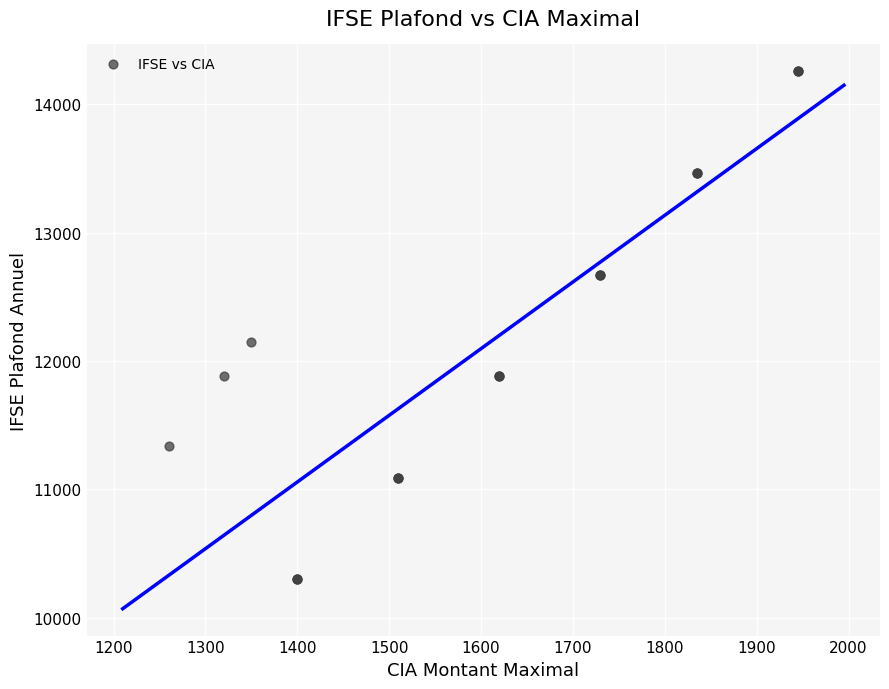

What Y value in the scatter plot is closest to 12277?

12150